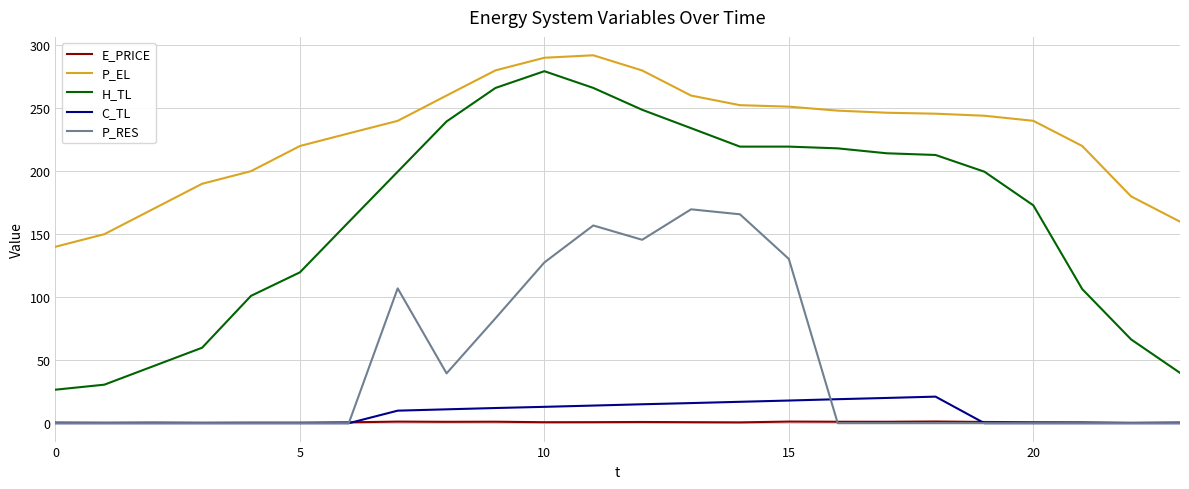

What is the maximum value shown in the chart?

292.0